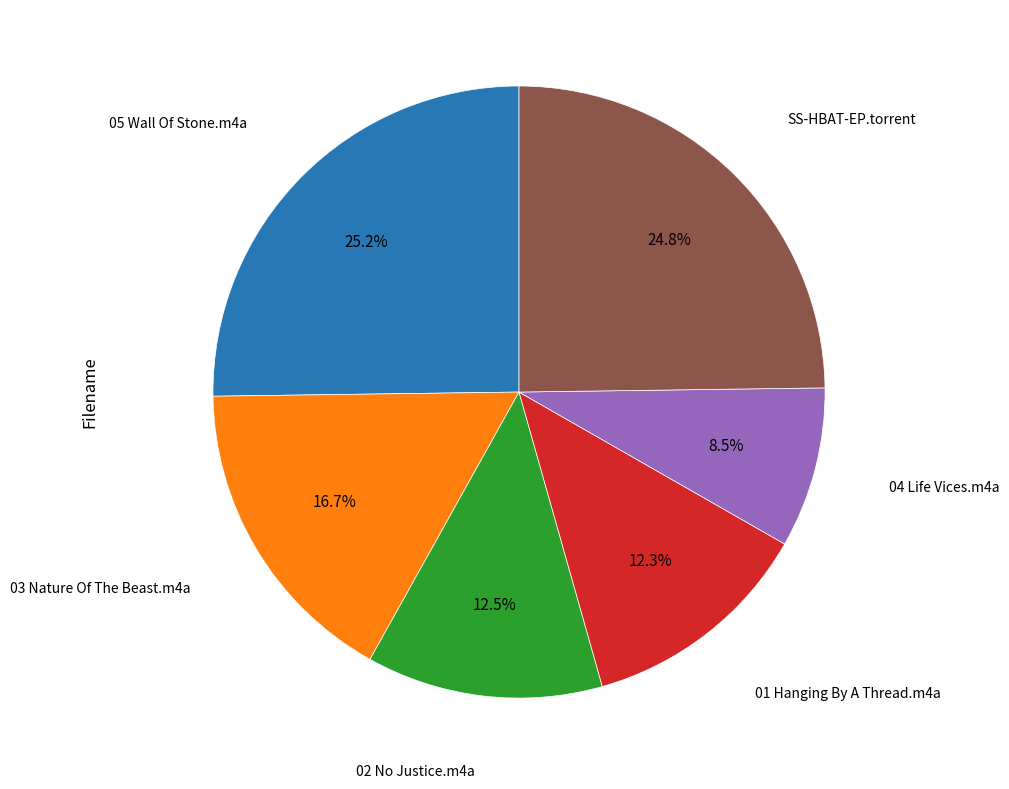

Does any single category account for the majority?

No